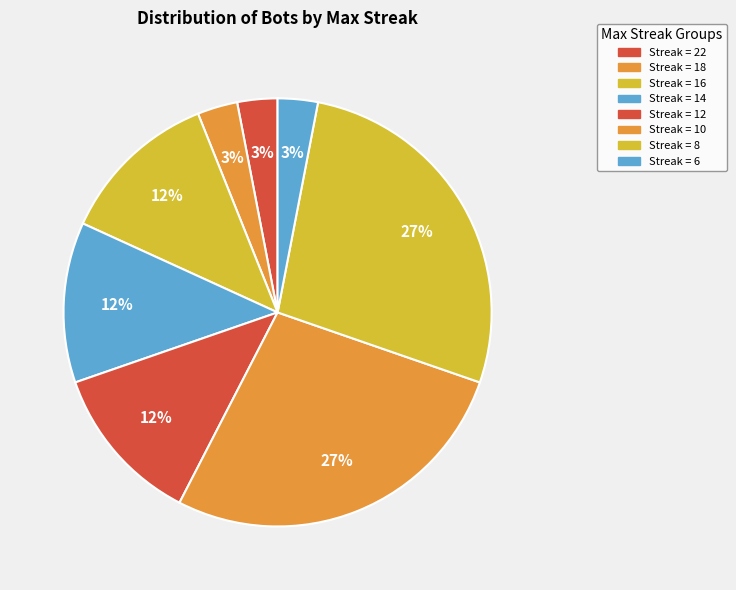

Count the number of slices in the pie.

8